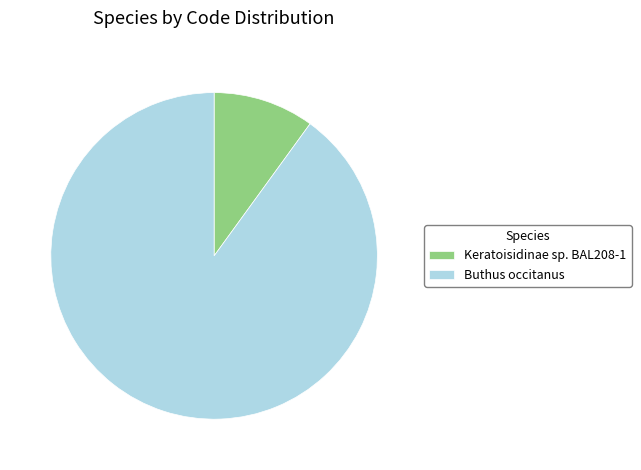

Which slice is the largest?

Buthus occitanus